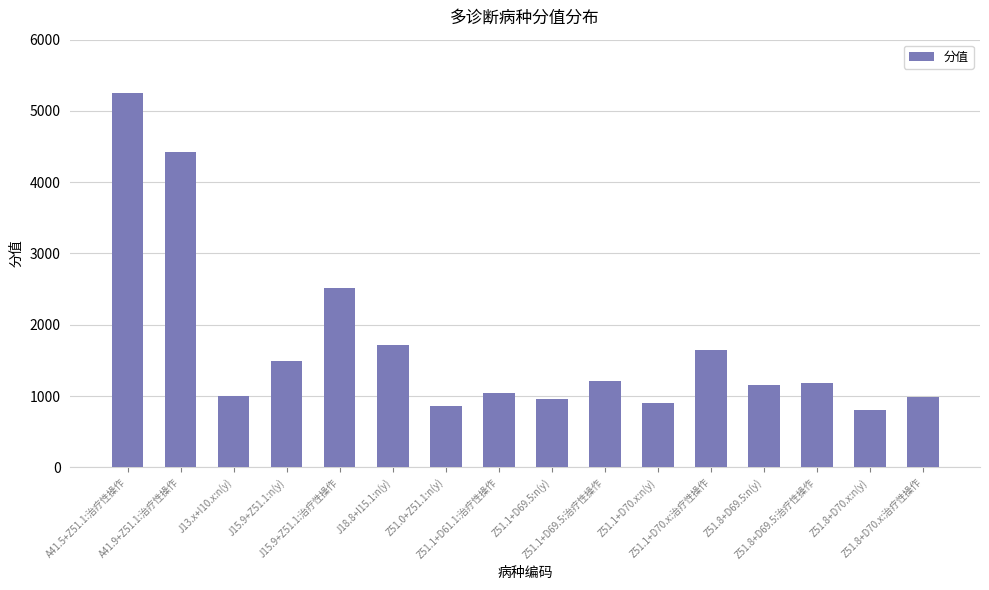

Which has a higher value, Z51.8+D70.x:治疗性操作 or J18.8+I15.1:n(y)?

J18.8+I15.1:n(y)